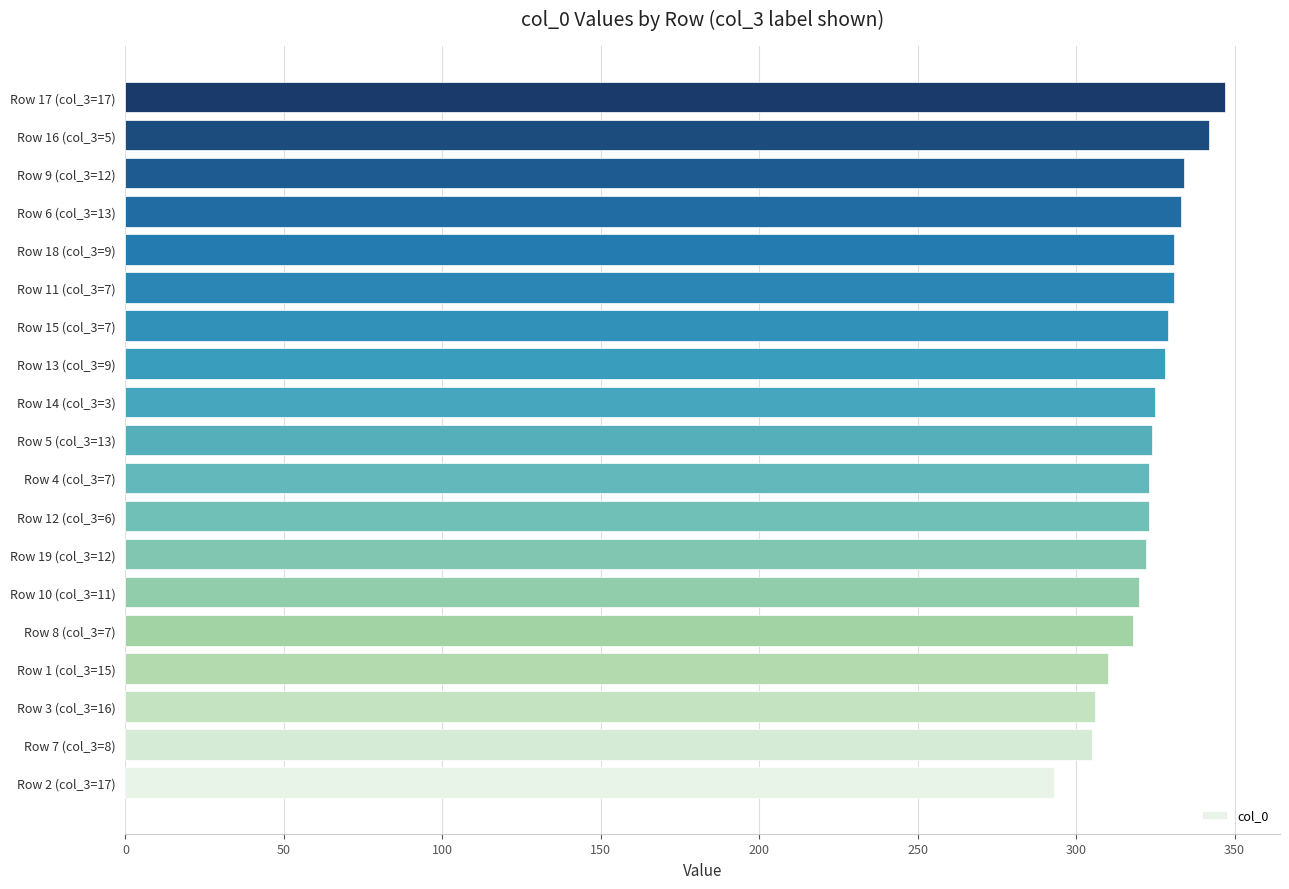

Is it true that the value at Row 10 (col_3=11) is 320?

True